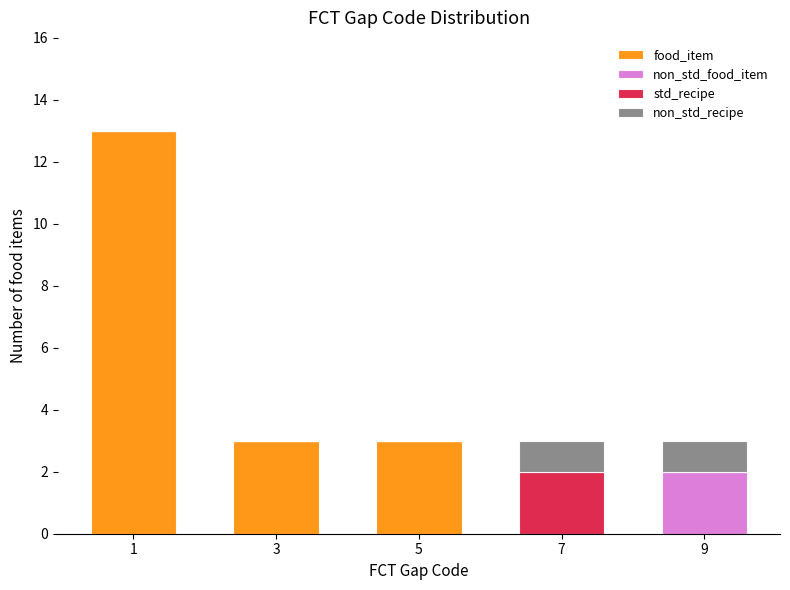

Reading right to left, what are the values for food_item?

9=0	7=0	5=3	3=3	1=13